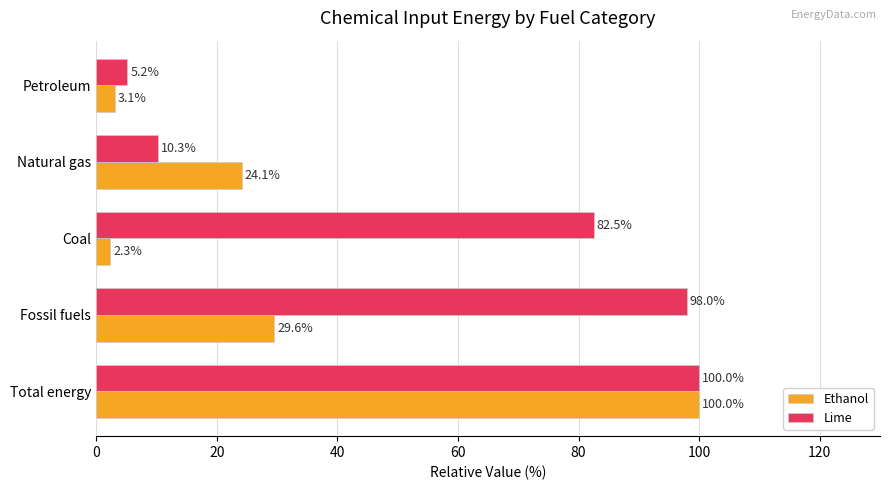

What is the sum of all Lime values?

295.9